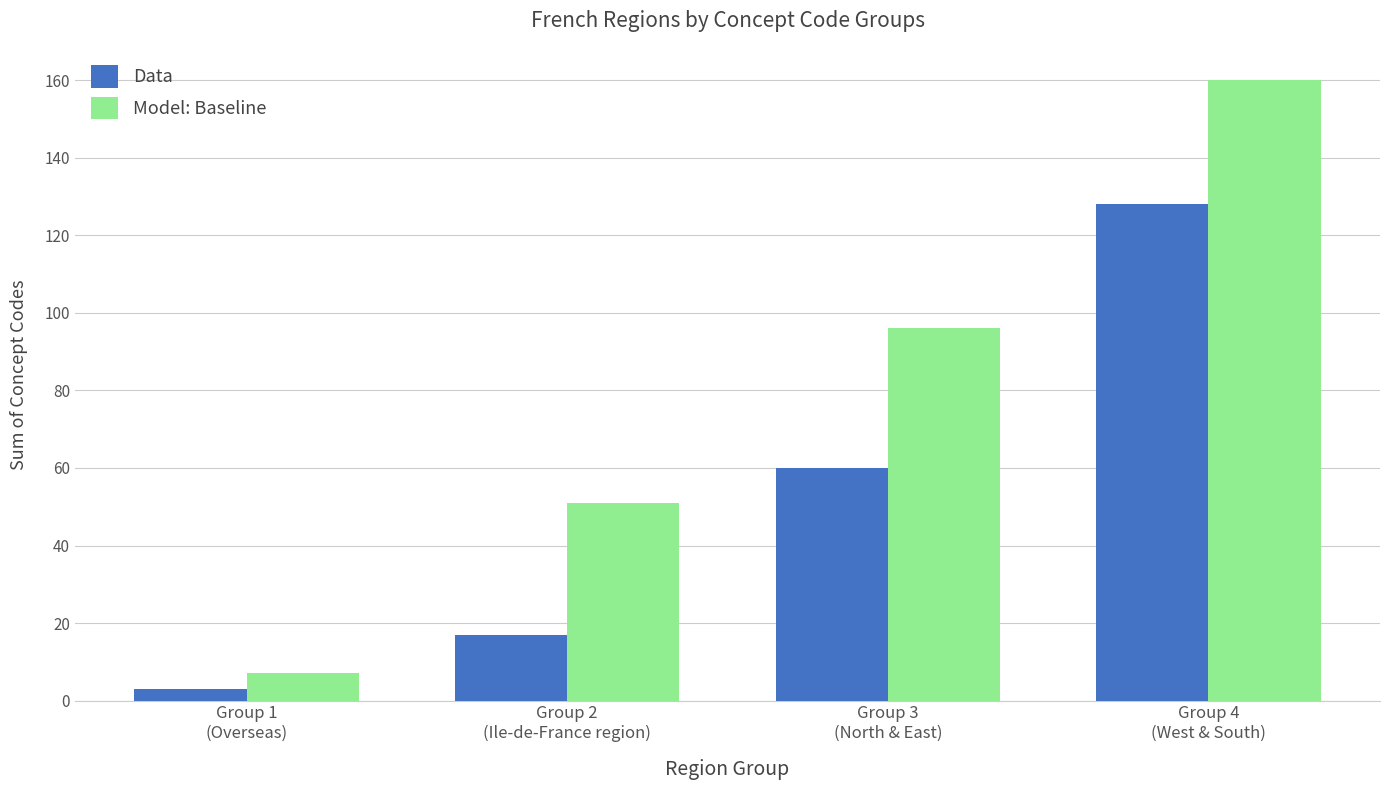

What is the difference between the maximum and minimum values in the Data series?

125